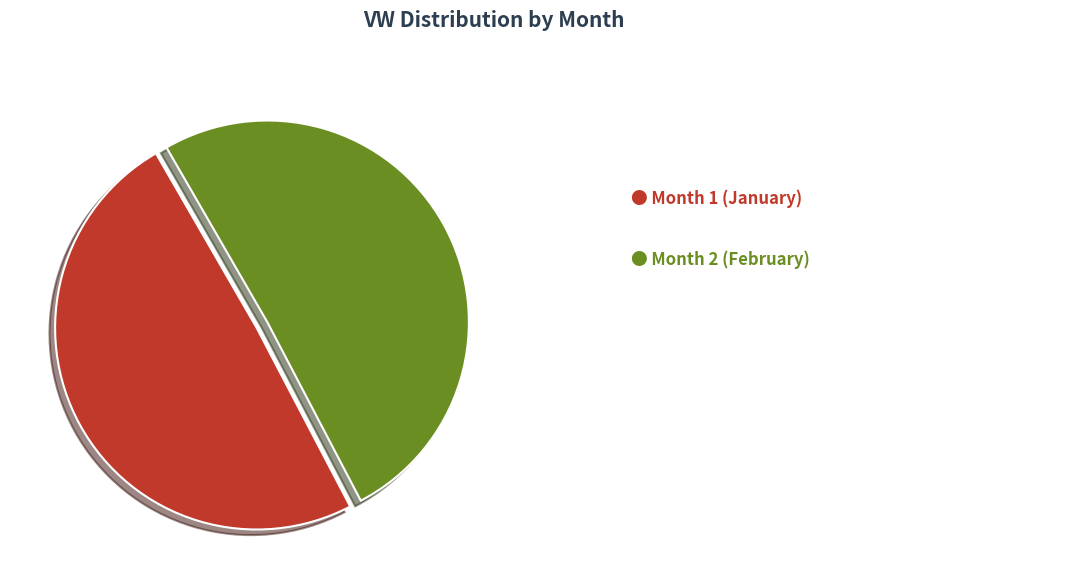

To the nearest percent, what is the average slice percentage?

50%